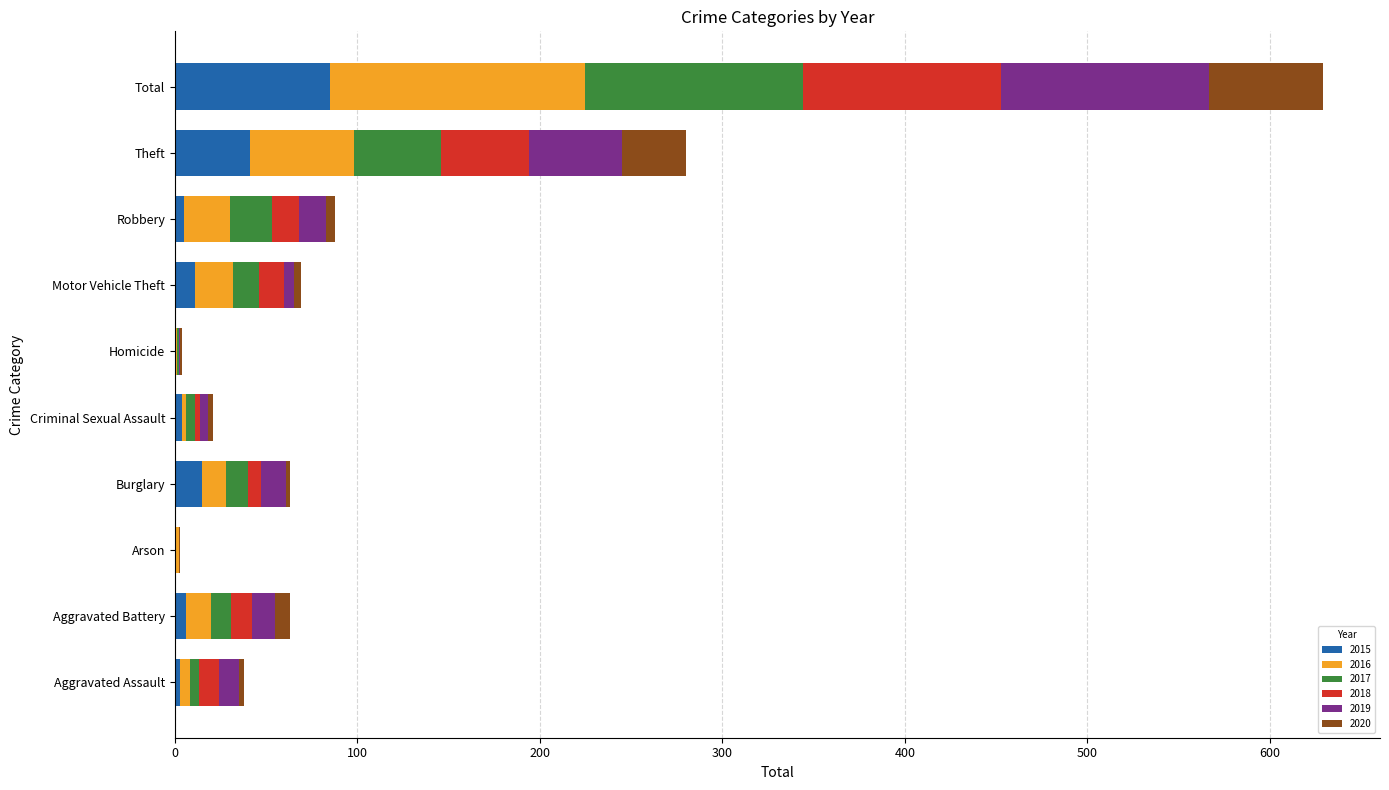

What is the maximum value for 2015?

85